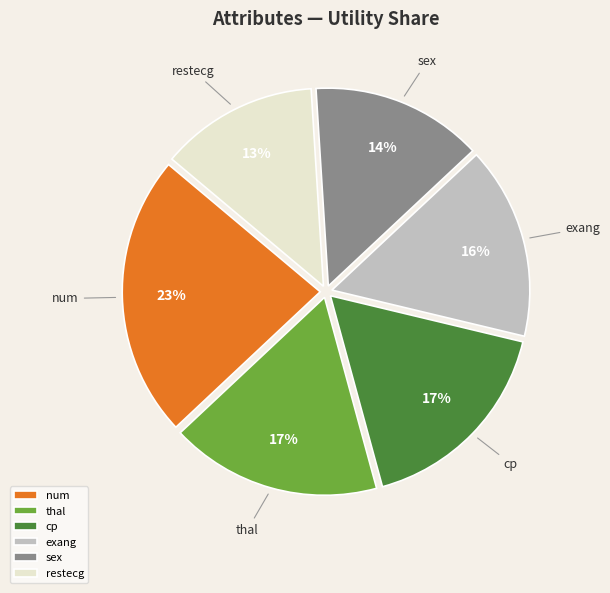

To the nearest percent, what percentage of the pie is cp?

17%